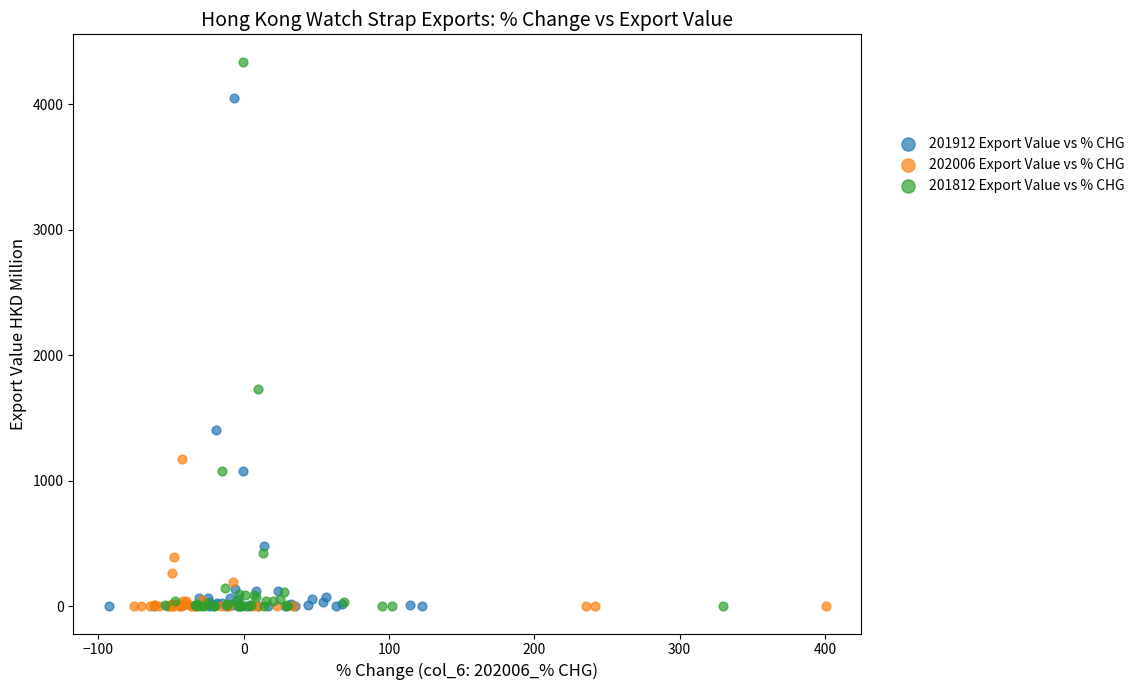

Which series has the largest Y range (max minus min)?

201812 Export Value vs % CHG